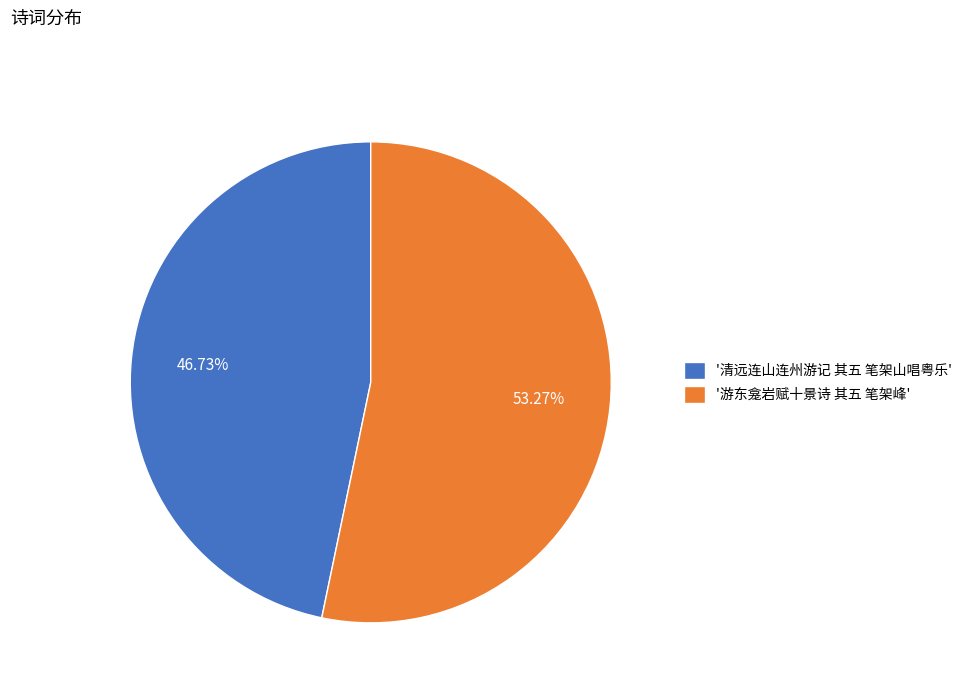

Rank the categories by value from lowest to highest.

'清远连山连州游记 其五 笔架山唱粤乐', '游东龛岩赋十景诗 其五 笔架峰'